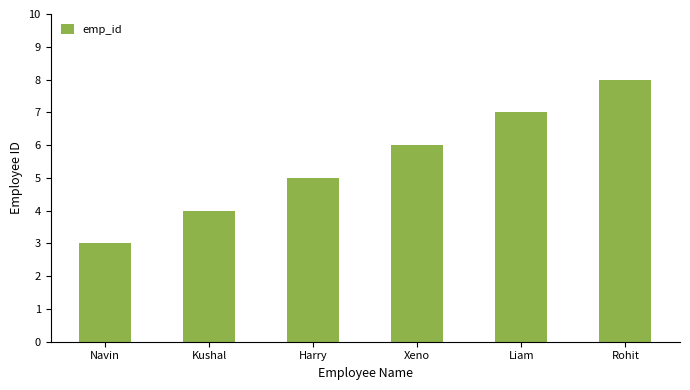

The value at Harry is 9. True or false?

False